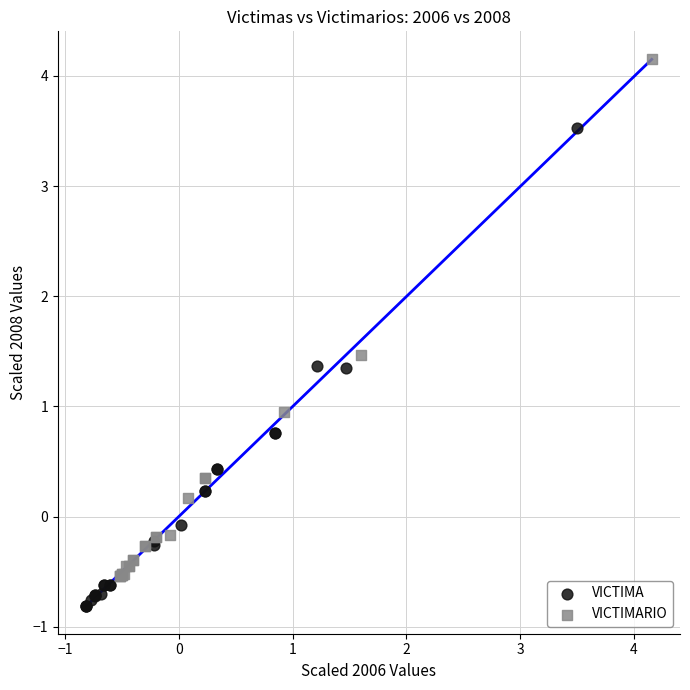

Which series contains the lowest Y value?

VICTIMA